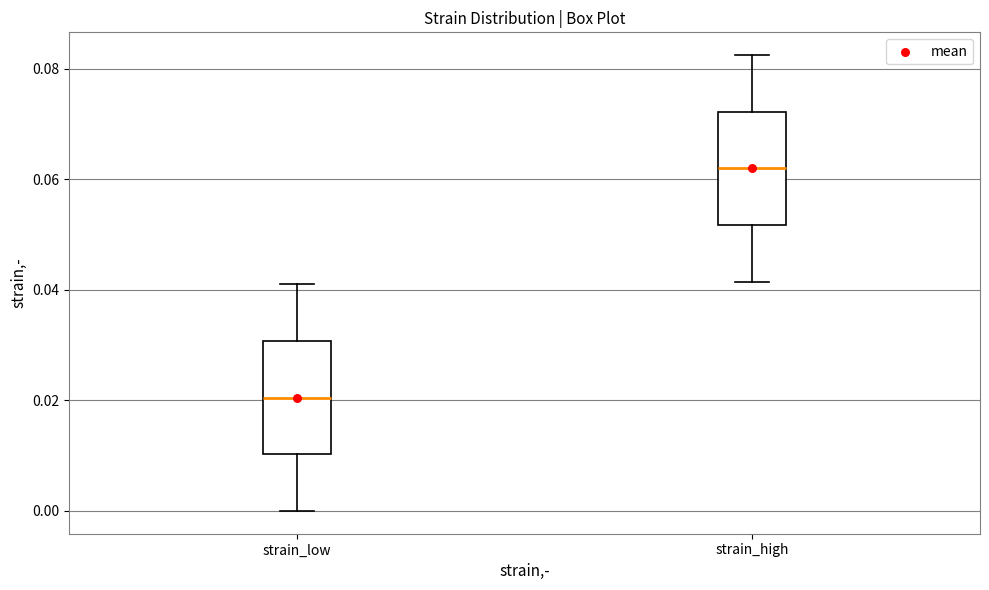

Which box has the lowest median line?

strain_low